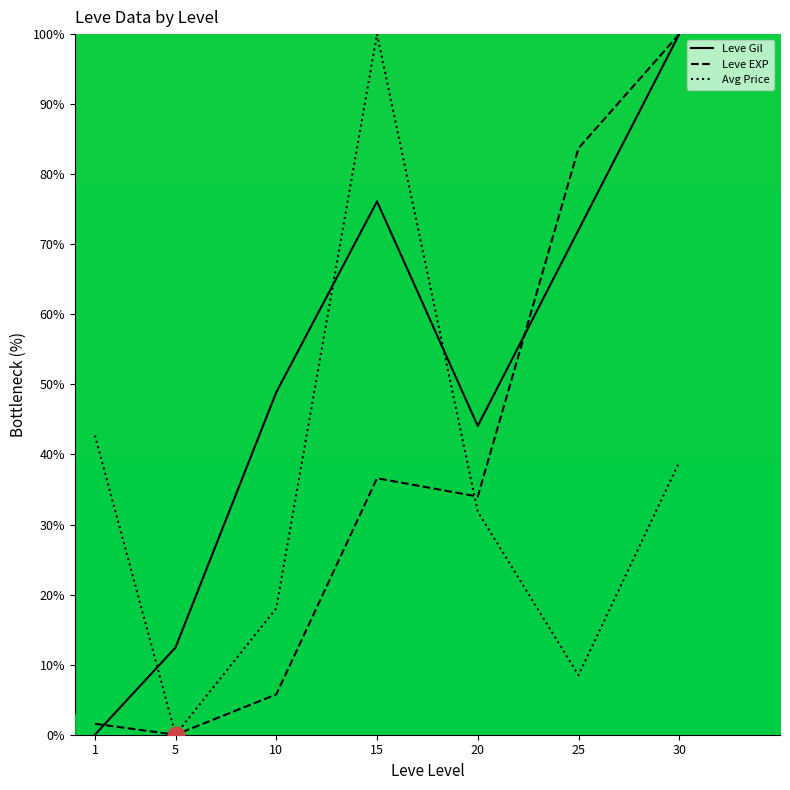

True or false: Avg Price and Leve EXP intersect in this chart.

True